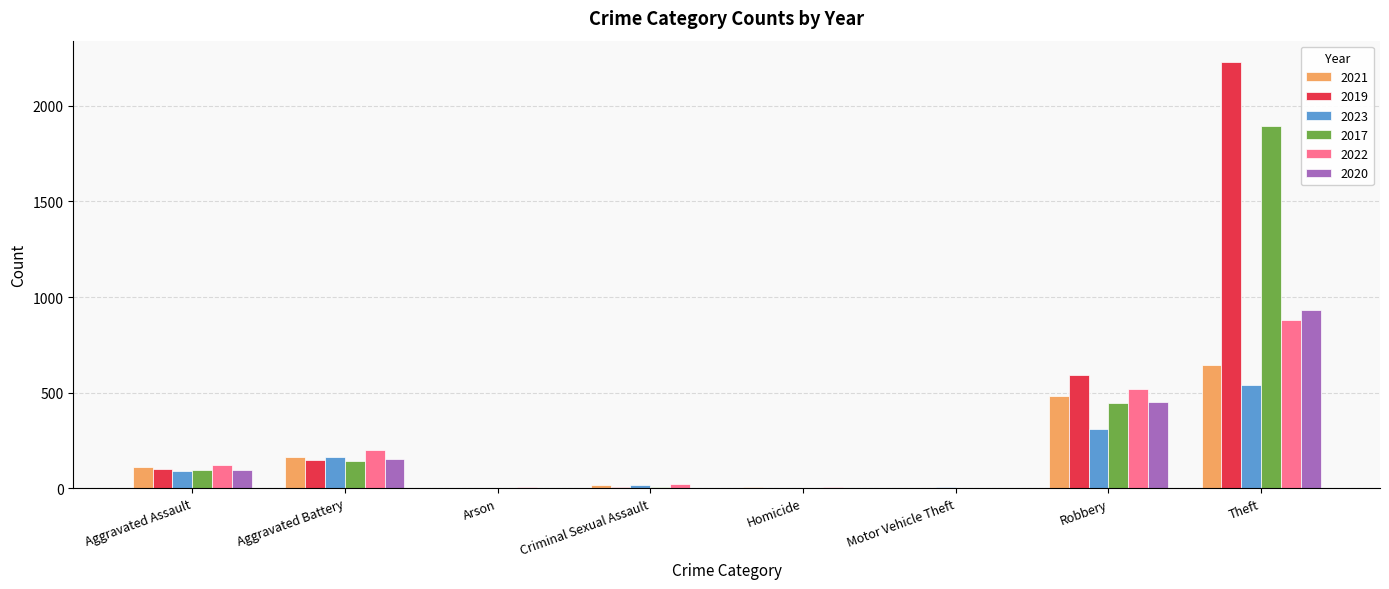

What is the total value across all series at Robbery?

2802